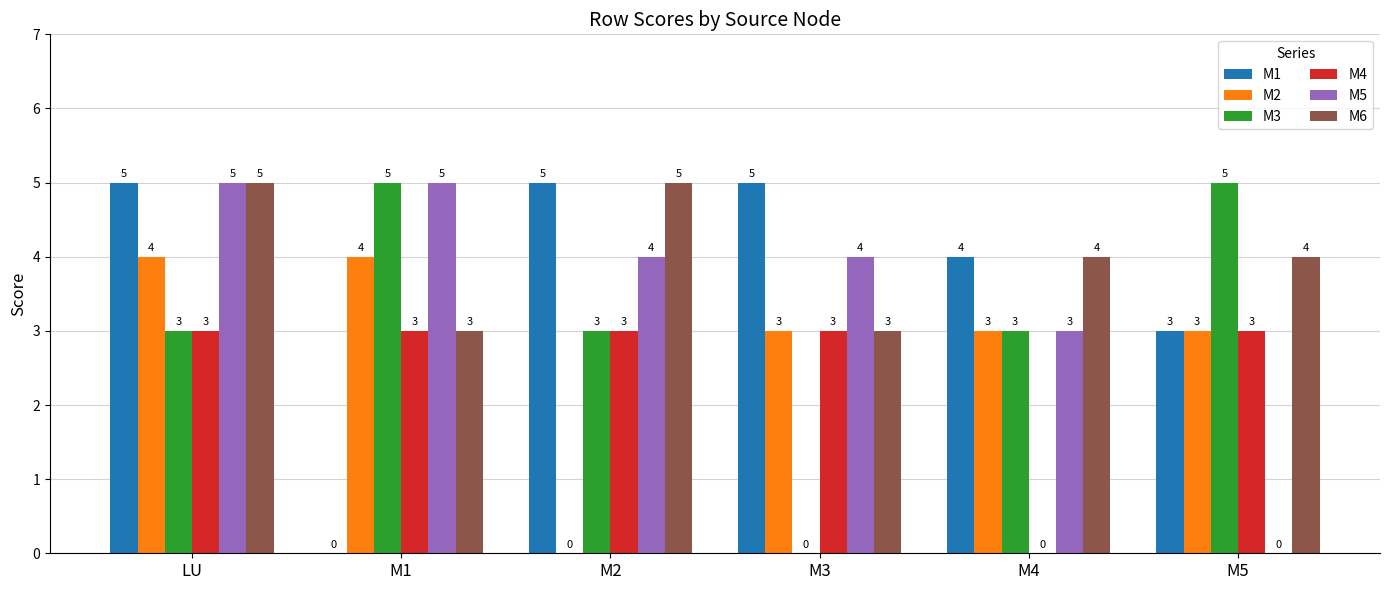

What is the greatest value displayed?

5